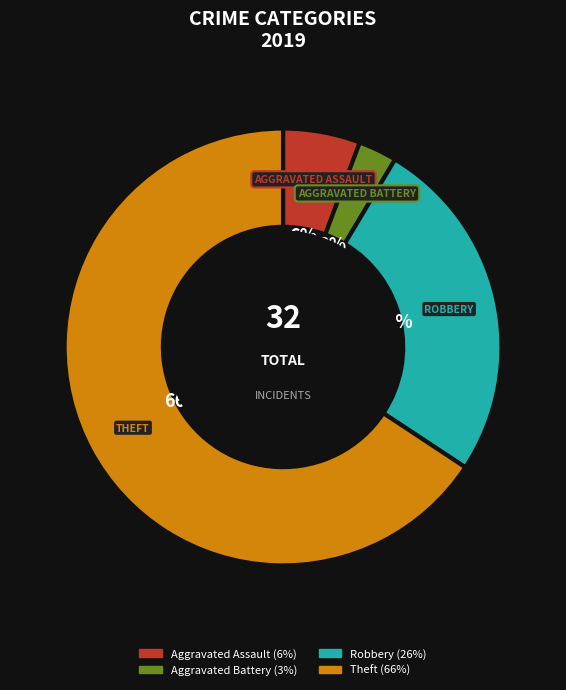

To the nearest percent, what is the average slice percentage?

25%